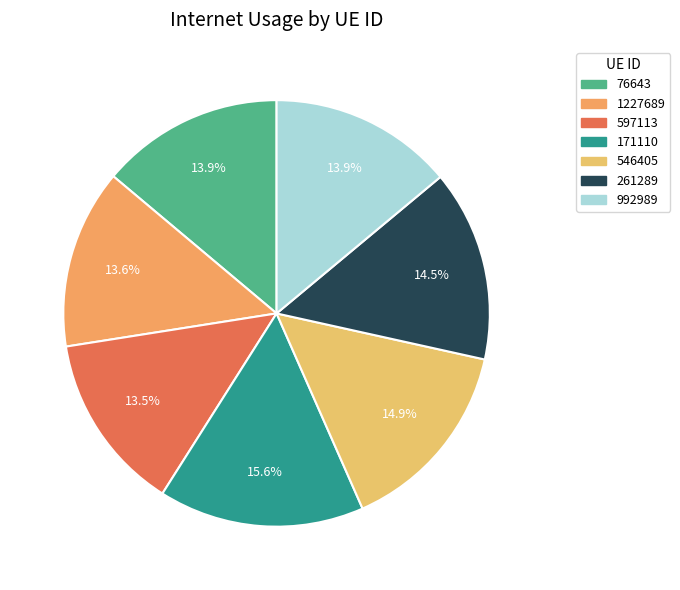

What is the largest slice in the pie chart?

171110